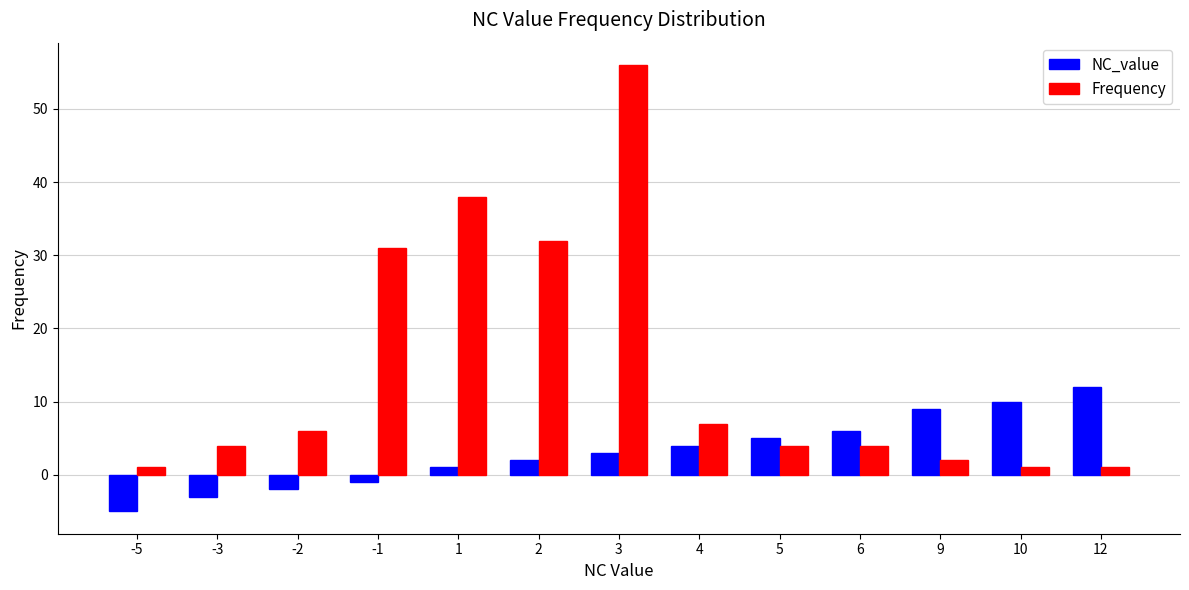

What is the maximum value for Frequency?

56